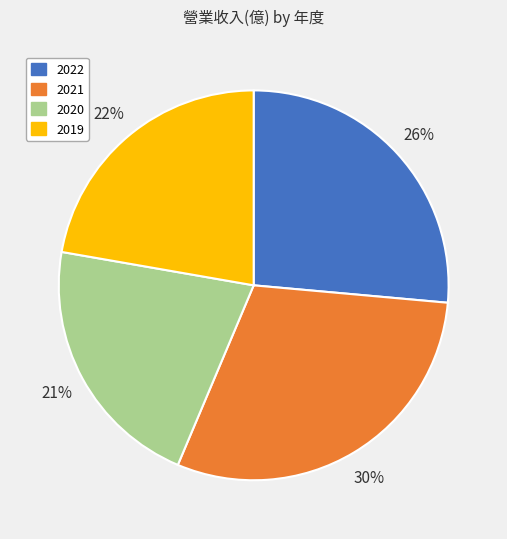

Rank the categories by value from highest to lowest.

2021, 2022, 2019, 2020